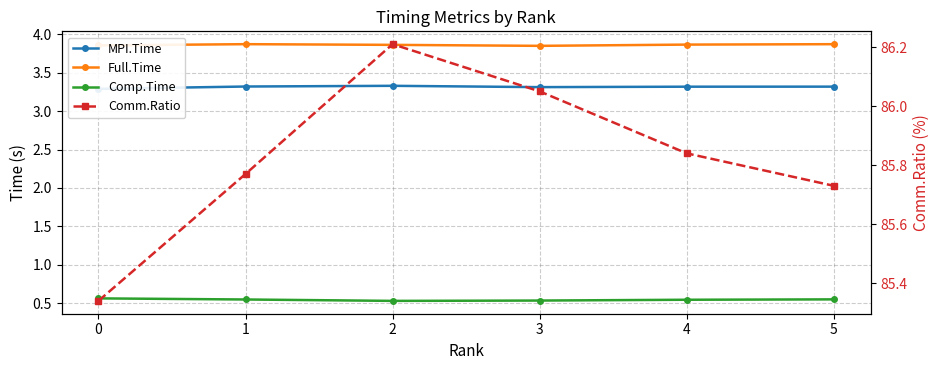

True or false: Full.Time and Comp.Time intersect in this chart.

False